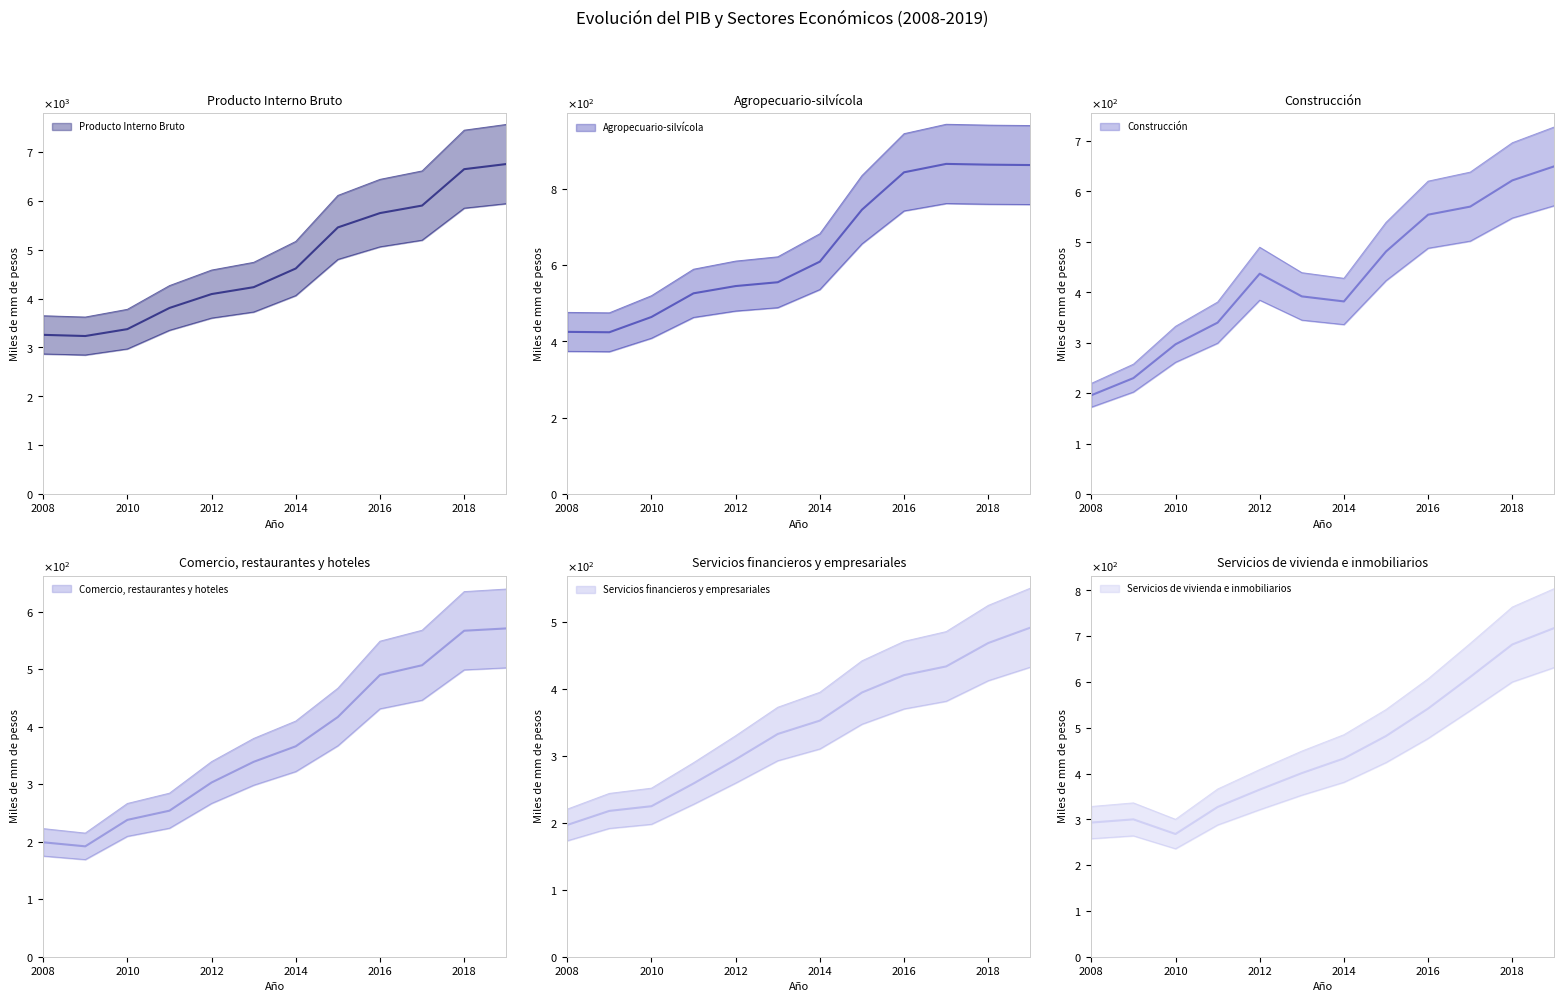

At which label is Servicios financieros y empresariales closest to 344?

2014